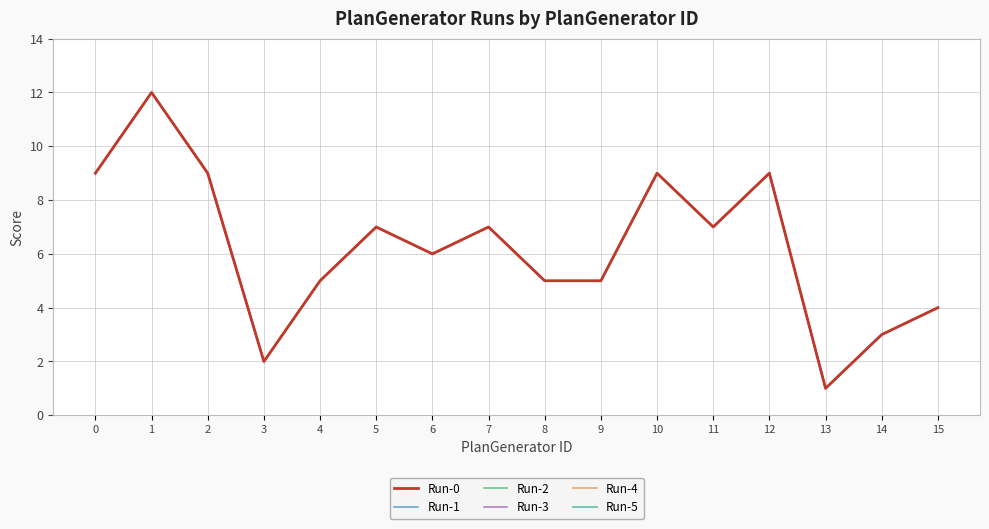

What is the difference between the maximum and minimum values in the Run-4 series?

11